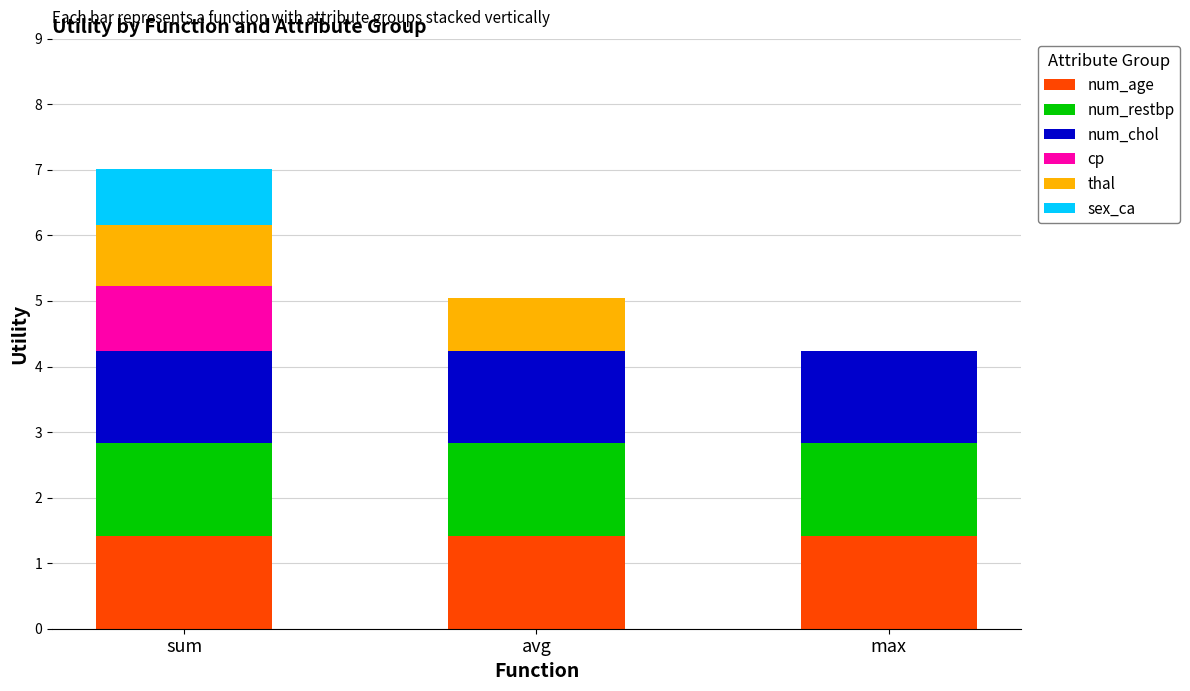

True or false: num_age has a value of 1.4 at sum.

True